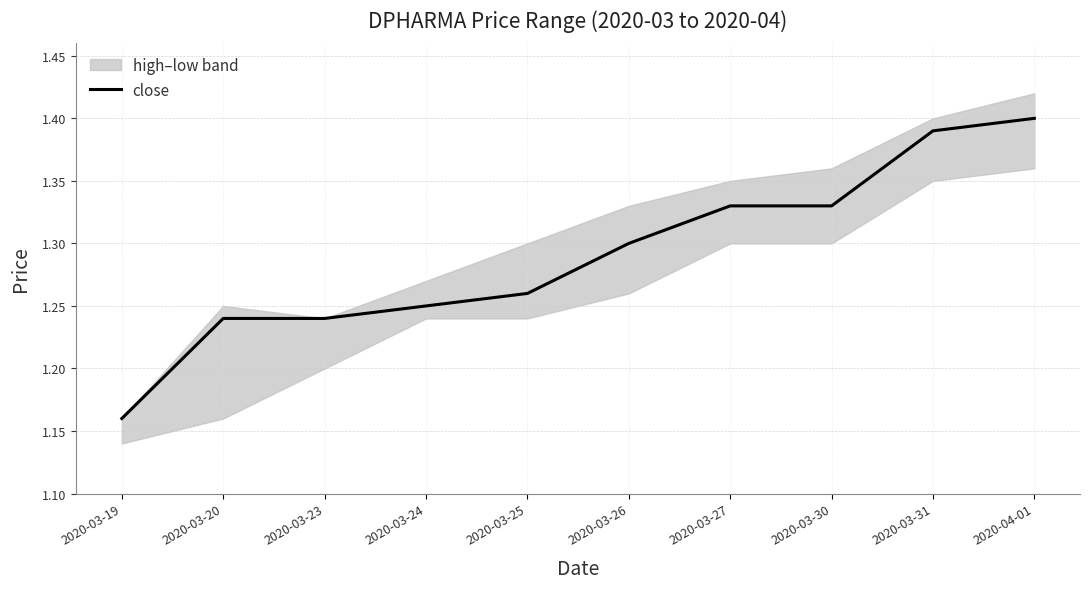

True or false: there are more than 2 points higher than both neighbors.

False